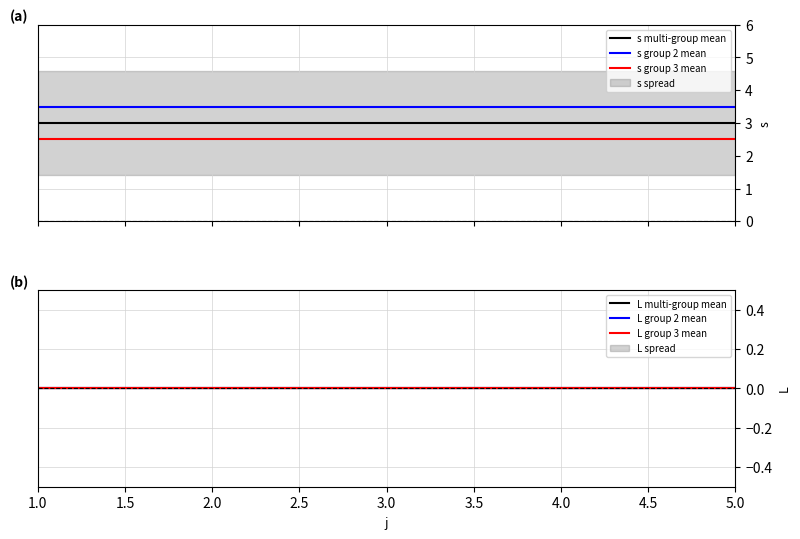

Is this an area chart (filled region under the line)?

No